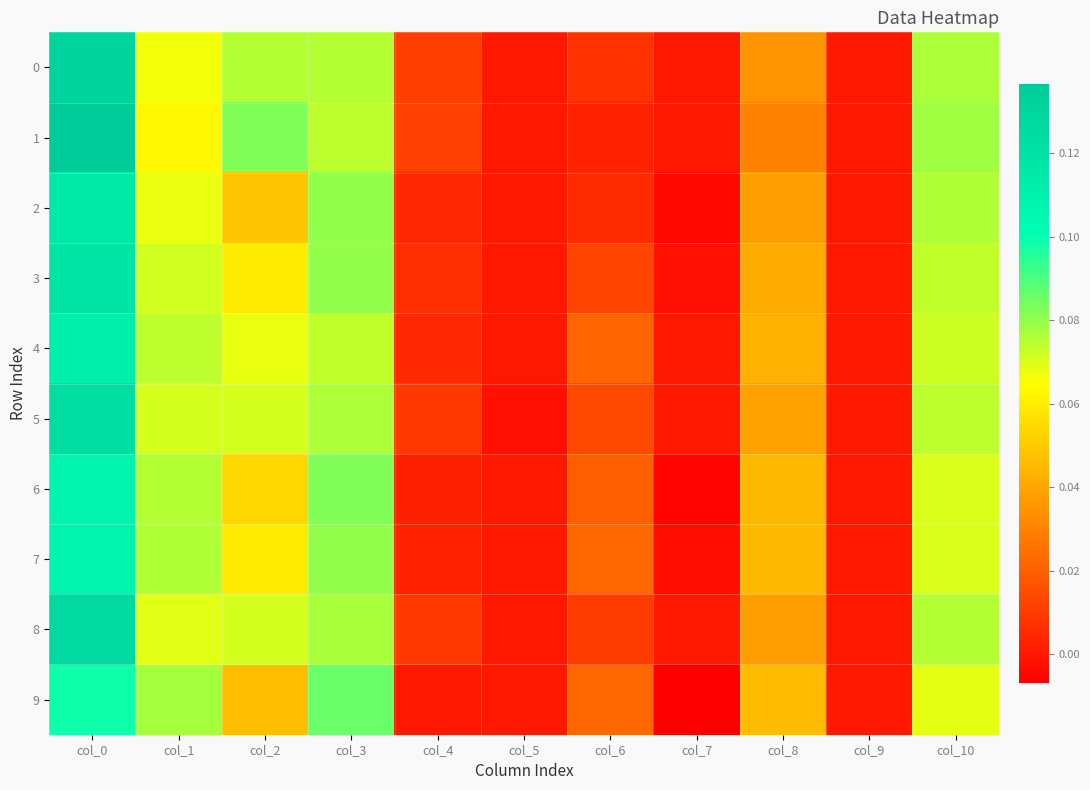

At how many categories does at least one series exceed 0?

8